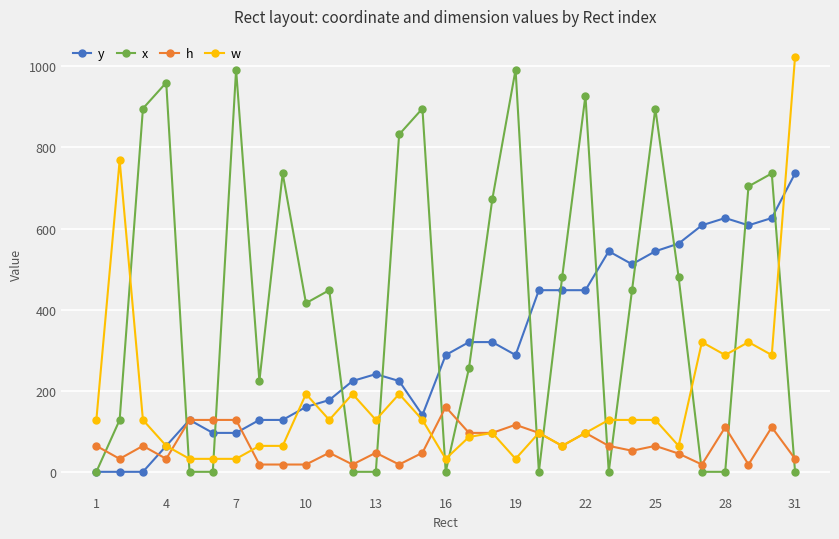

Which series has the largest total across all categories?

x